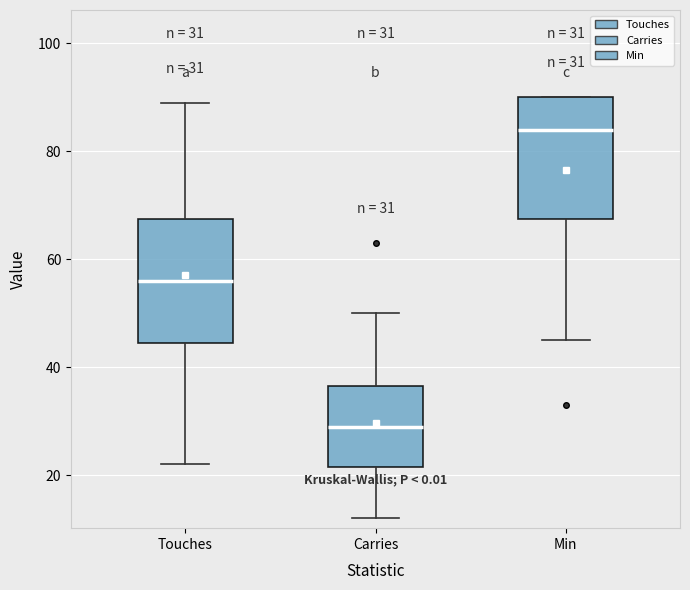

Which box has the highest median line?

Min